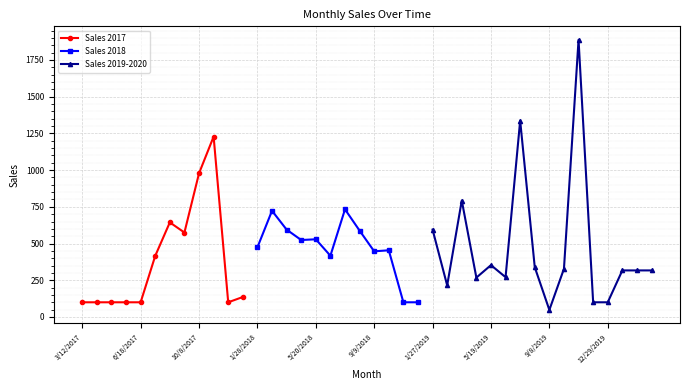

Rank the categories by value from lowest to highest.

9/8/2019, 3/12/2017, 3/26/2017, 4/23/2017, 5/21/2017, 6/18/2017, 12/3/2017, 12/2/2018, 12/30/2018, 12/1/2019, 12/29/2019, 12/31/2017, 2/24/2019, 4/21/2019, 6/16/2019, 1/26/2020, 2/23/2020, 2/23/2020, 10/6/2019, 8/11/2019, 5/19/2019, 7/16/2017, 6/17/2018, 9/9/2018, 11/4/2018, 1/28/2018, 4/22/2018, 5/20/2018, 9/10/2017, 8/12/2018, 3/25/2018, 1/27/2019, 8/13/2017, 2/25/2018, 7/15/2018, 3/24/2019, 10/8/2017, 11/5/2017, 7/14/2019, 11/3/2019